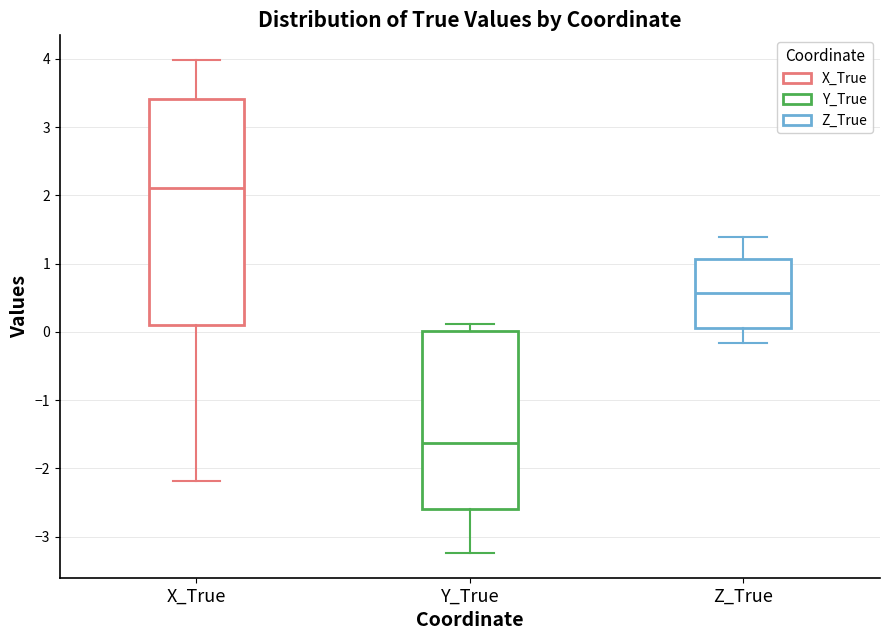

Which box's median line is the lowest?

Y_True